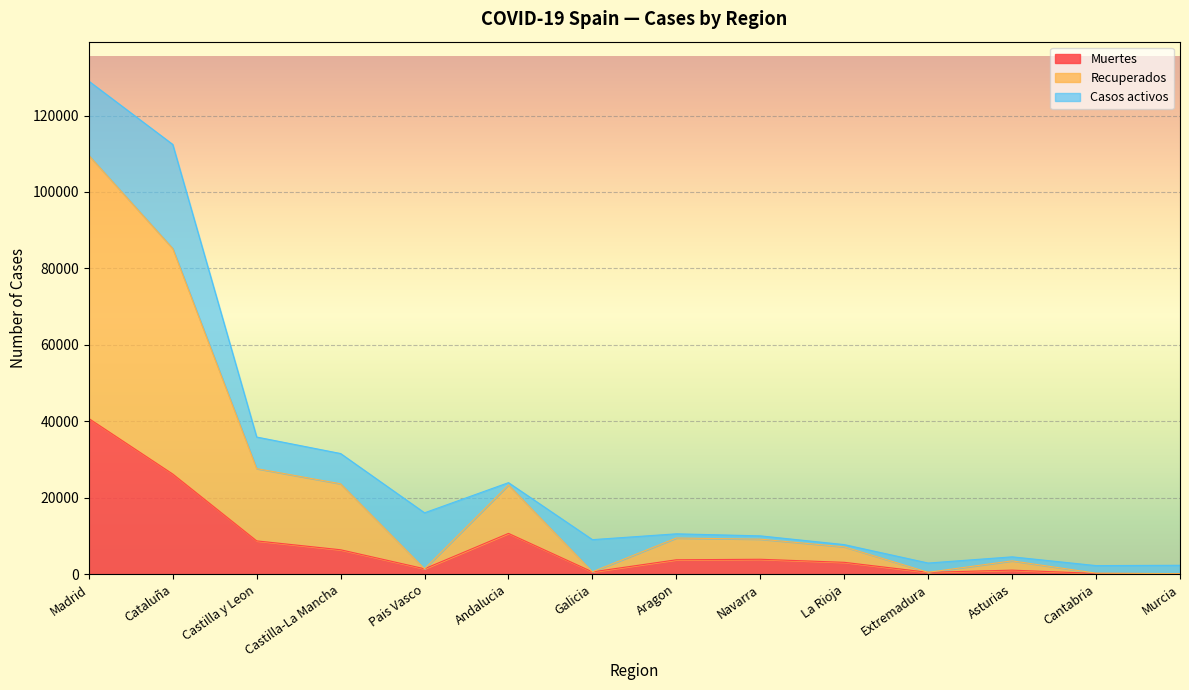

True or false: Muertes and Recuperados cross at least once.

False